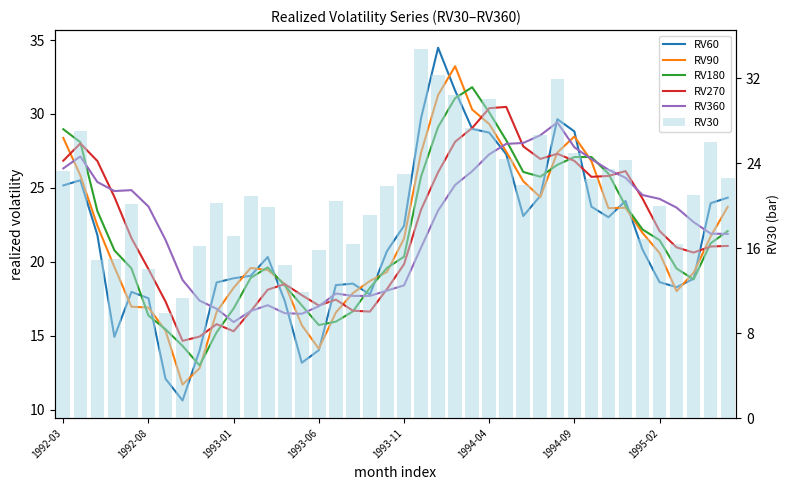

At how many categories does at least one series exceed 11?

40